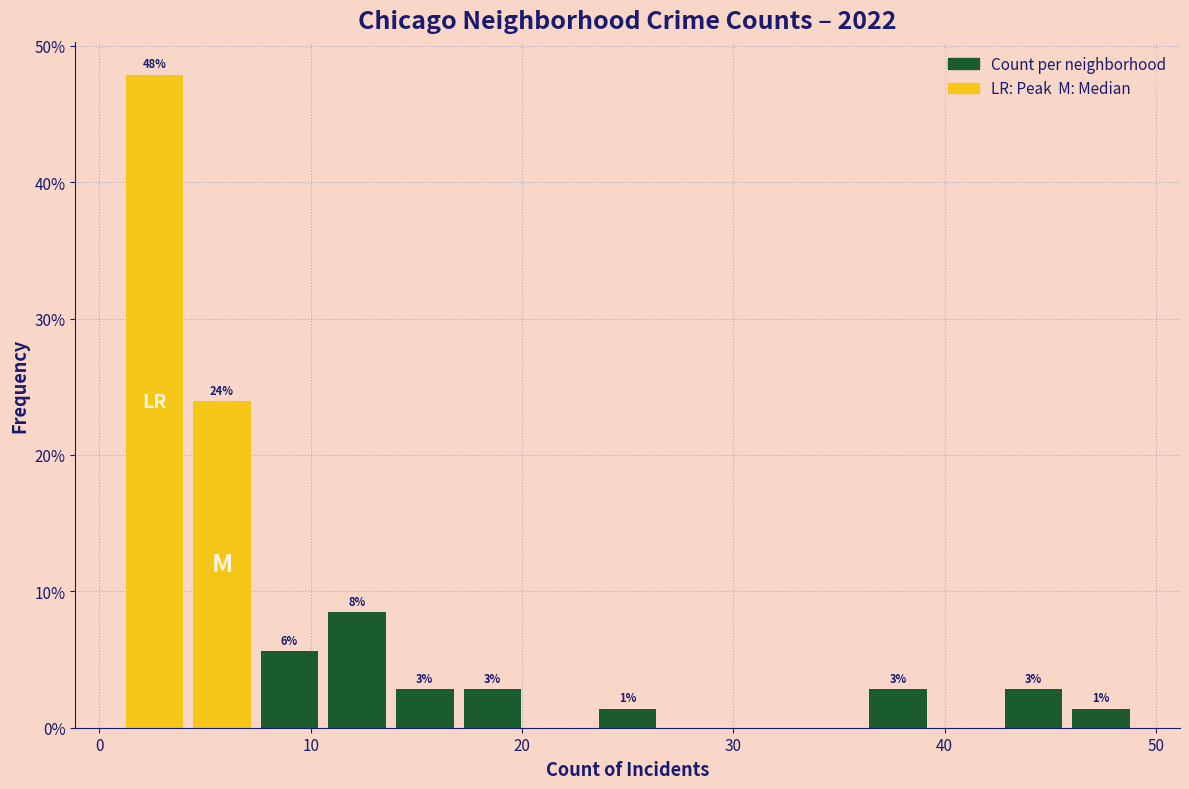

Around what value on the x-axis is the tallest bar? Give the approximate position of its centre, as read against the axis.

3